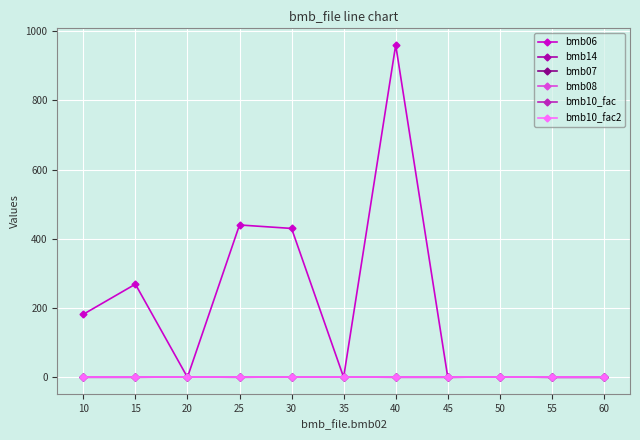

The value of bmb10_fac at 40 is 1.0. True or false?

True